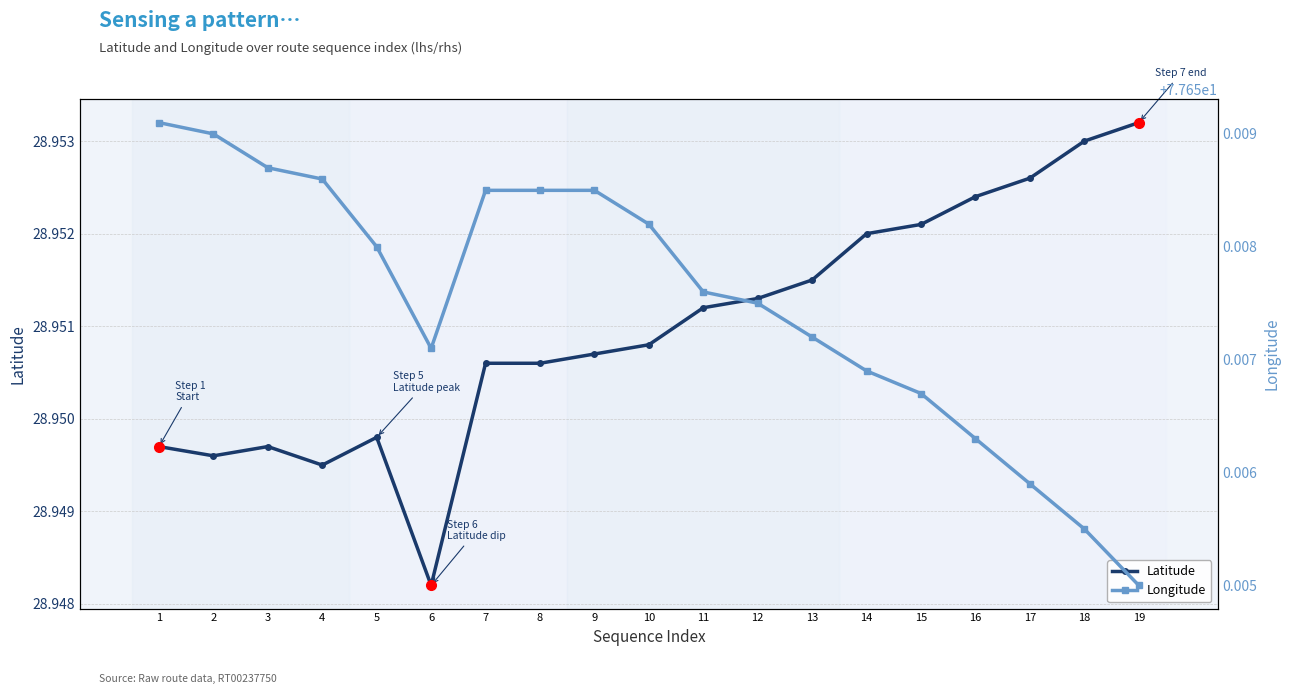

True or false: Latitude has a value of 45.3 at 10.

False